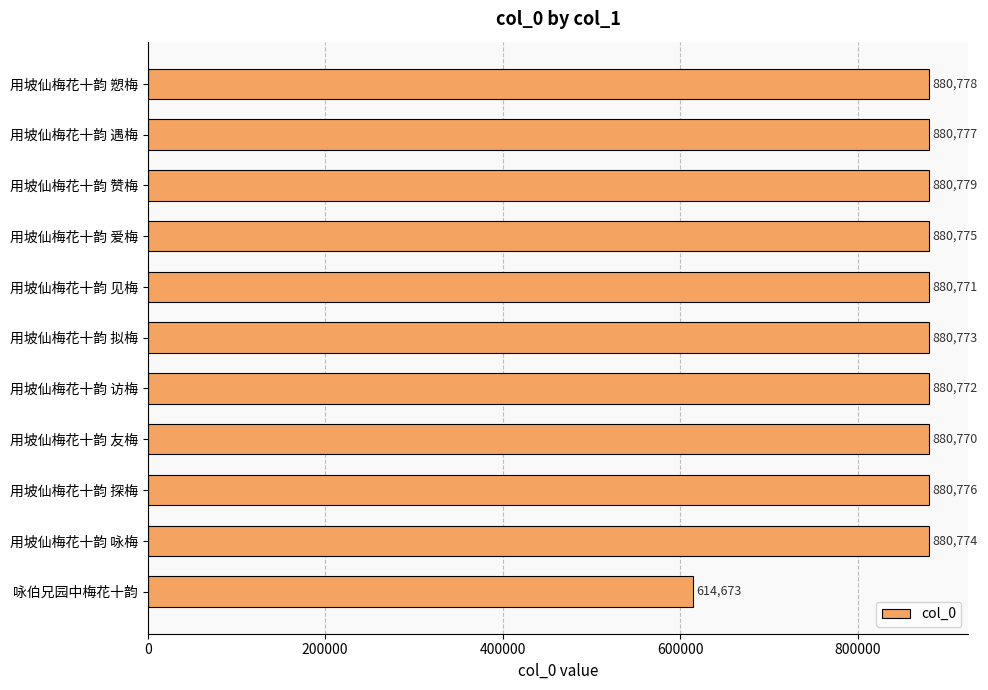

How many series are shown in this chart?

1